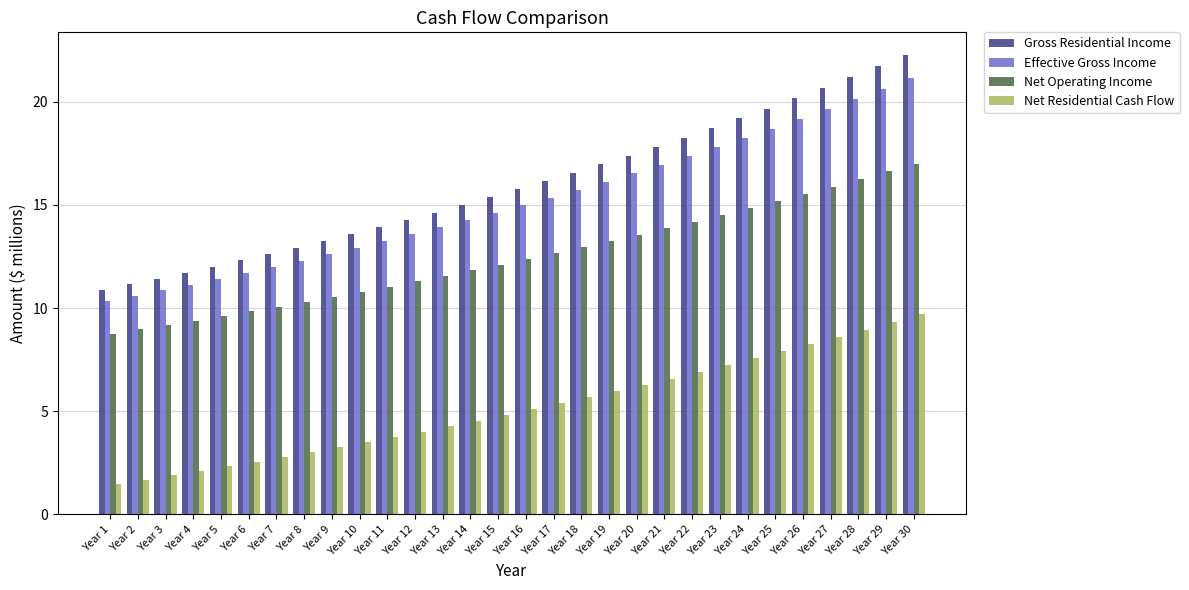

Reading left to right, extract all data points from this chart.

Gross Residential Income: Year 1=10.9	Year 2=11.2	Year 3=11.4	Year 4=11.7	Year 5=12.0	Year 6=12.3	Year 7=12.6	Year 8=12.9	Year 9=13.3	Year 10=13.6	Year 11=13.9	Year 12=14.3	Year 13=14.6	Year 14=15.0	Year 15=15.4	Year 16=15.8	Year 17=16.2	Year 18=16.6	Year 19=17.0	Year 20=17.4	Year 21=17.8	Year 22=18.3	Year 23=18.7	Year 24=19.2	Year 25=19.7	Year 26=20.2	Year 27=20.7	Year 28=21.2	Year 29=21.7	Year 30=22.3
Effective Gross Income: Year 1=10.3	Year 2=10.6	Year 3=10.9	Year 4=11.1	Year 5=11.4	Year 6=11.7	Year 7=12.0	Year 8=12.3	Year 9=12.6	Year 10=12.9	Year 11=13.2	Year 12=13.6	Year 13=13.9	Year 14=14.3	Year 15=14.6	Year 16=15.0	Year 17=15.4	Year 18=15.7	Year 19=16.1	Year 20=16.5	Year 21=16.9	Year 22=17.4	Year 23=17.8	Year 24=18.2	Year 25=18.7	Year 26=19.2	Year 27=19.7	Year 28=20.1	Year 29=20.6	Year 30=21.2
Net Operating Income: Year 1=8.8	Year 2=9.0	Year 3=9.2	Year 4=9.4	Year 5=9.6	Year 6=9.8	Year 7=10.1	Year 8=10.3	Year 9=10.5	Year 10=10.8	Year 11=11.0	Year 12=11.3	Year 13=11.6	Year 14=11.8	Year 15=12.1	Year 16=12.4	Year 17=12.7	Year 18=13.0	Year 19=13.3	Year 20=13.6	Year 21=13.9	Year 22=14.2	Year 23=14.5	Year 24=14.9	Year 25=15.2	Year 26=15.5	Year 27=15.9	Year 28=16.3	Year 29=16.6	Year 30=17.0
Net Residential Cash Flow: Year 1=1.5	Year 2=1.7	Year 3=1.9	Year 4=2.1	Year 5=2.3	Year 6=2.5	Year 7=2.8	Year 8=3.0	Year 9=3.2	Year 10=3.5	Year 11=3.7	Year 12=4.0	Year 13=4.3	Year 14=4.5	Year 15=4.8	Year 16=5.1	Year 17=5.4	Year 18=5.7	Year 19=6.0	Year 20=6.3	Year 21=6.6	Year 22=6.9	Year 23=7.2	Year 24=7.6	Year 25=7.9	Year 26=8.2	Year 27=8.6	Year 28=9.0	Year 29=9.3	Year 30=9.7